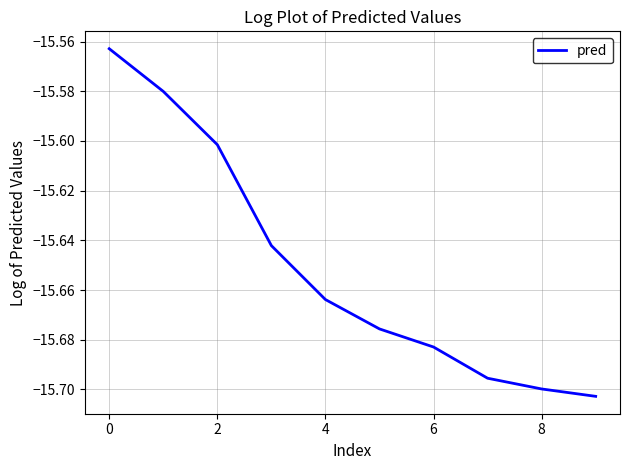

Is this an area chart (filled region under the line)?

No